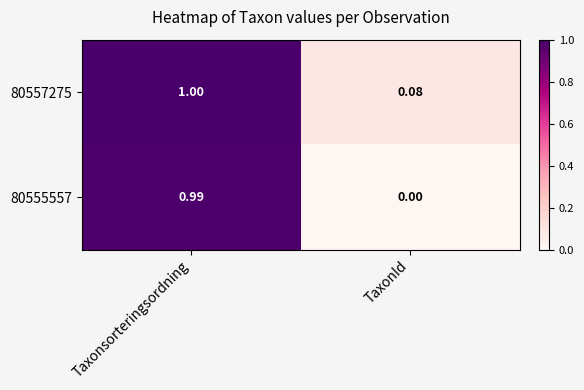

At which category does the chart reach its peak across all series?

Taxonsorteringsordning